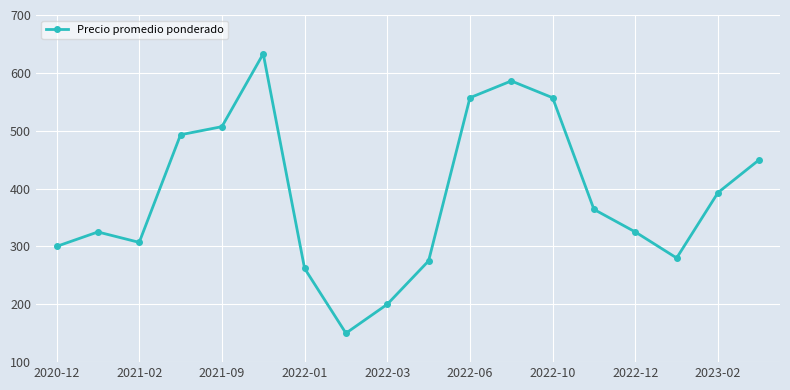

What is the value of the 4th point from the left?

493